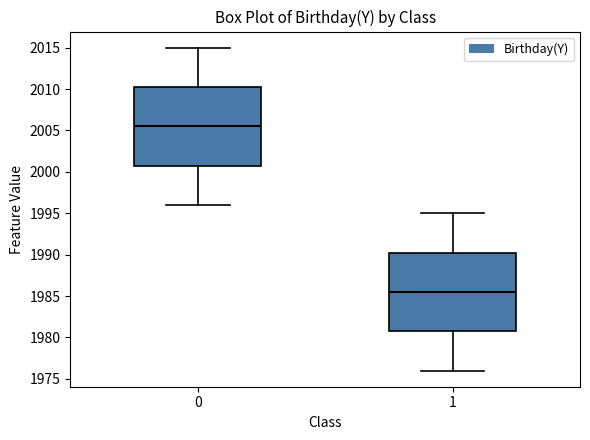

Where is the lower edge of the box at x = 0 on the y-axis? The values are not printed on the chart, so give them approximately, as read against the axis.

2001.0